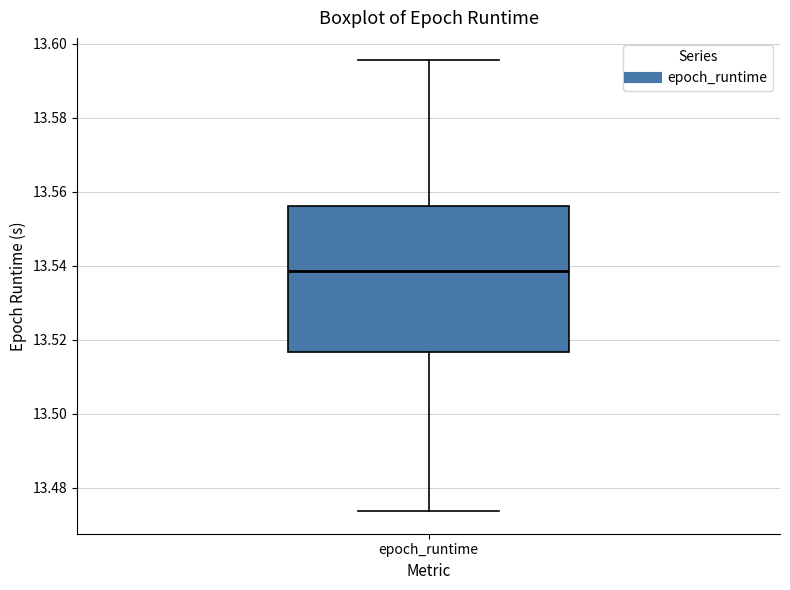

Read this box plot against the y-axis: the position of the median line, the range covered by the box, and the ends of both whiskers. The values are not printed on the chart, so give them approximately, as read against the axis.

median 13.538, box 13.516 to 13.556, whiskers 13.474 to 13.596